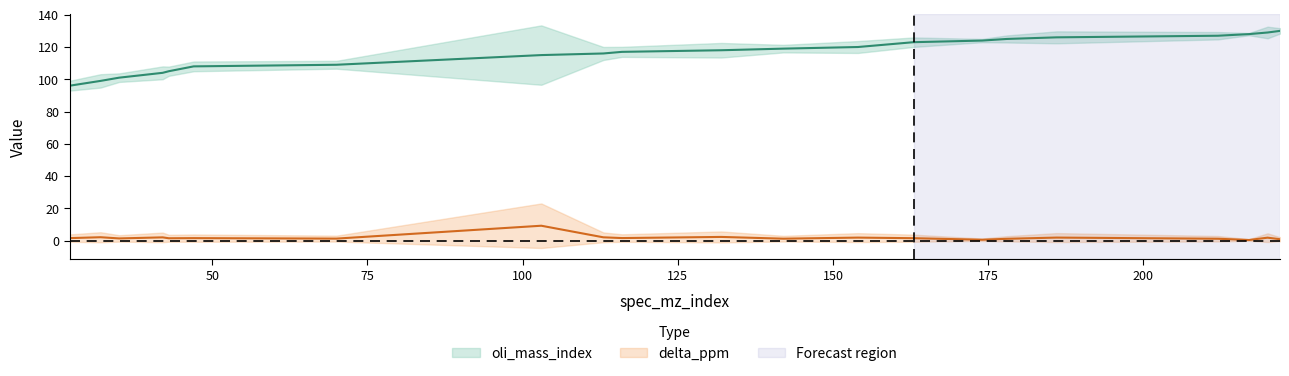

What is the difference between the second highest and minimum values in the delta_ppm series?

1.9